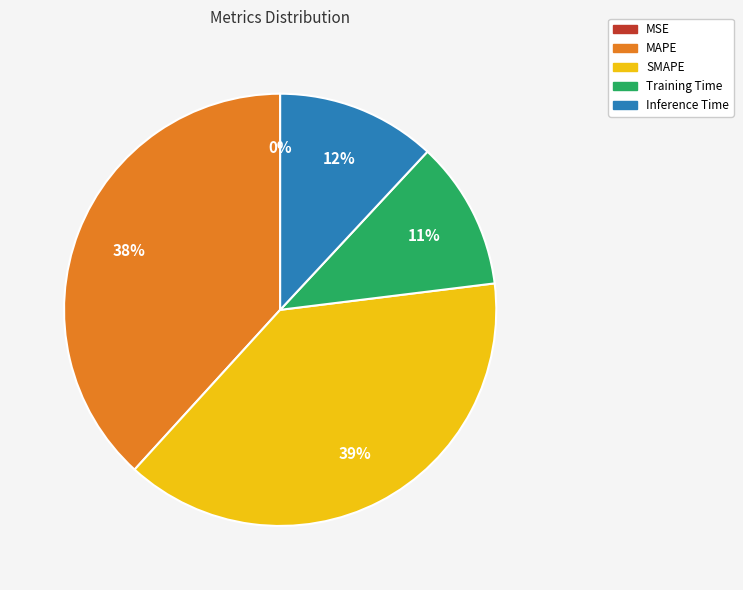

To the nearest percent, what is the average slice percentage?

20%